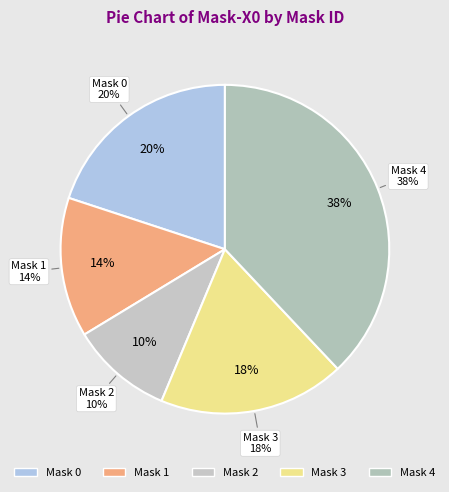

Does Mask 0 represent more than half of the total?

No